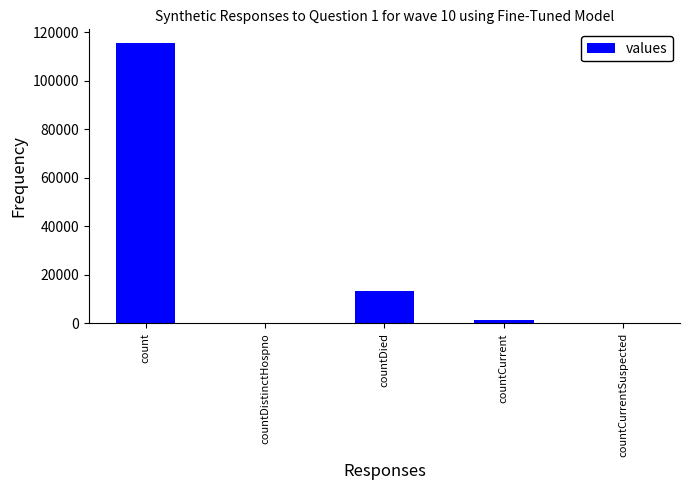

Which has a higher value, count or countDistinctHospno?

count